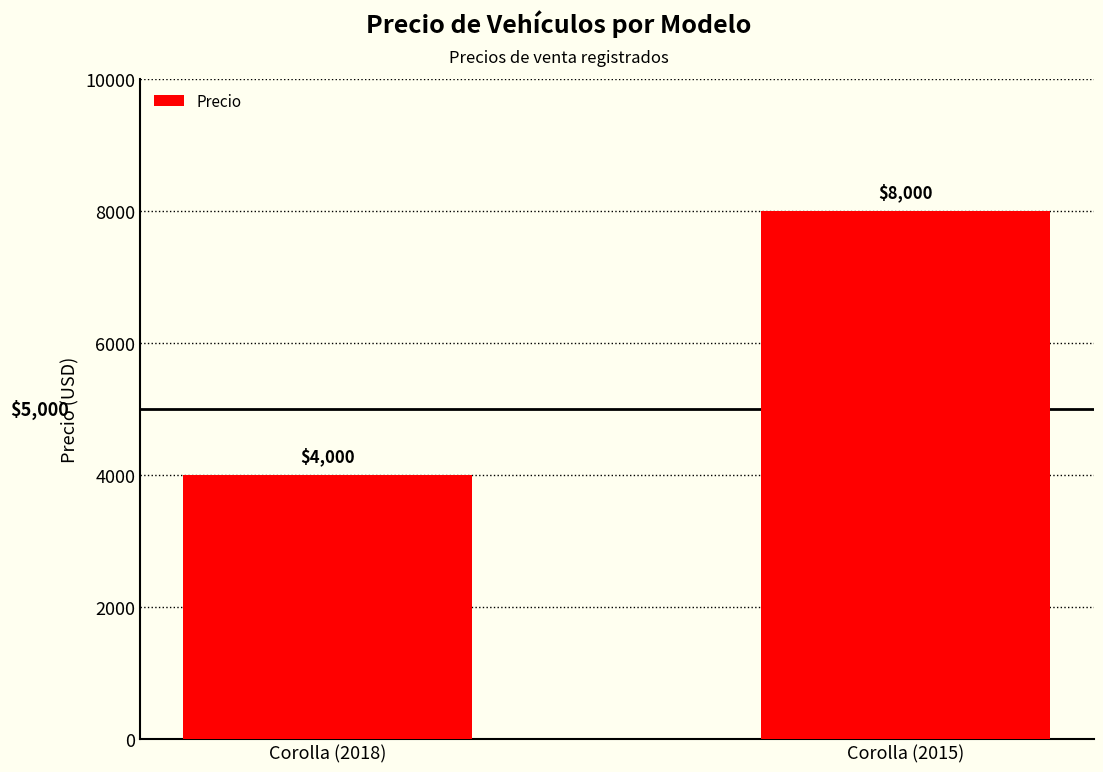

Which has a higher value, Corolla (2015) or Corolla (2018)?

Corolla (2015)